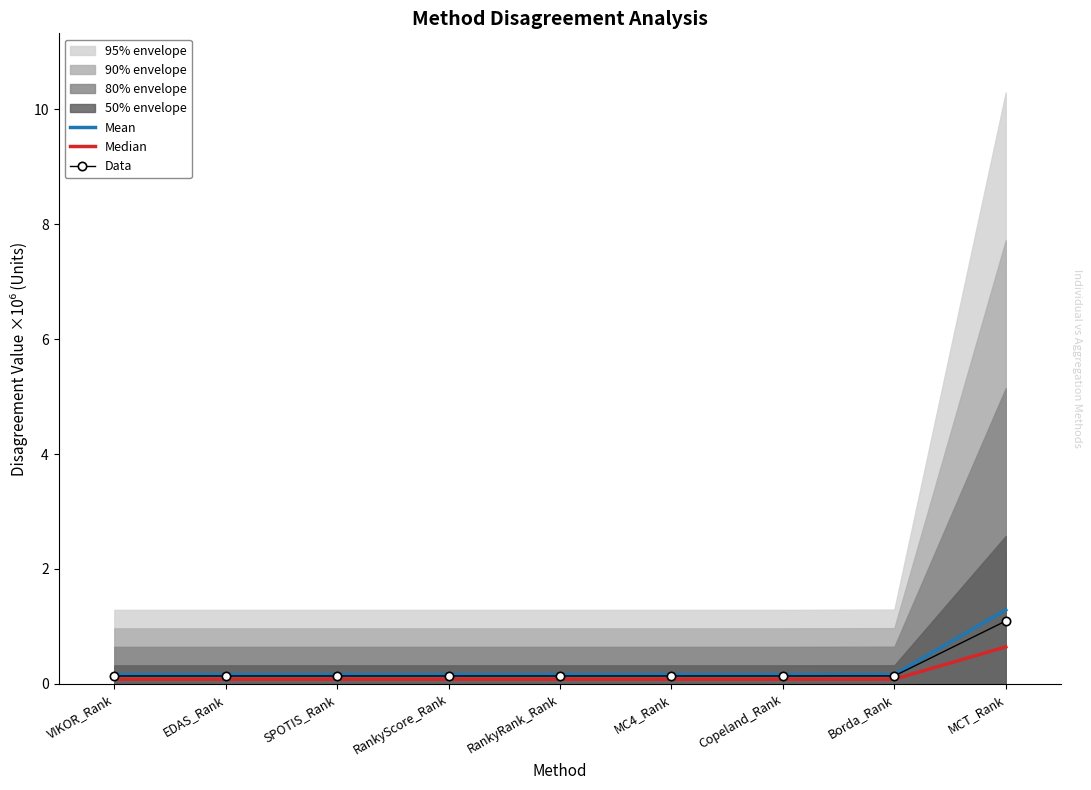

Reading left to right, what are all the values shown in this chart?

Mean: VIKOR_Rank=0.2	EDAS_Rank=0.2	SPOTIS_Rank=0.2	RankyScore_Rank=0.2	RankyRank_Rank=0.2	MC4_Rank=0.2	Copeland_Rank=0.2	Borda_Rank=0.2	MCT_Rank=1.3
Median: VIKOR_Rank=0.1	EDAS_Rank=0.1	SPOTIS_Rank=0.1	RankyScore_Rank=0.1	RankyRank_Rank=0.1	MC4_Rank=0.1	Copeland_Rank=0.1	Borda_Rank=0.1	MCT_Rank=0.6
Data: VIKOR_Rank=0.1	EDAS_Rank=0.1	SPOTIS_Rank=0.1	RankyScore_Rank=0.1	RankyRank_Rank=0.1	MC4_Rank=0.1	Copeland_Rank=0.1	Borda_Rank=0.1	MCT_Rank=1.1